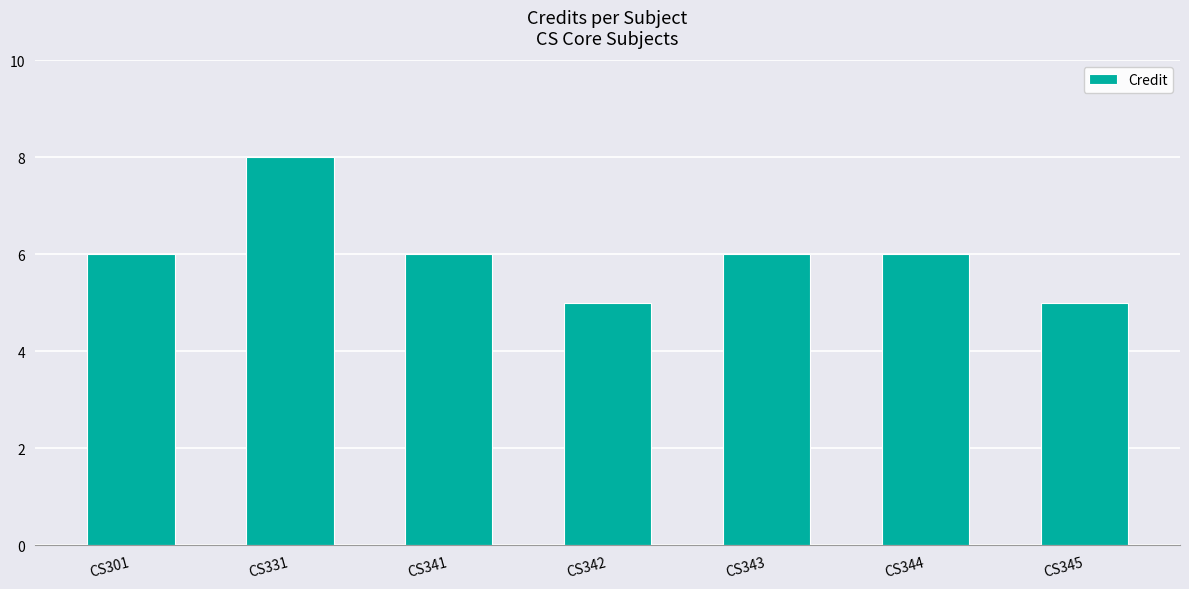

What is the smallest value displayed?

5